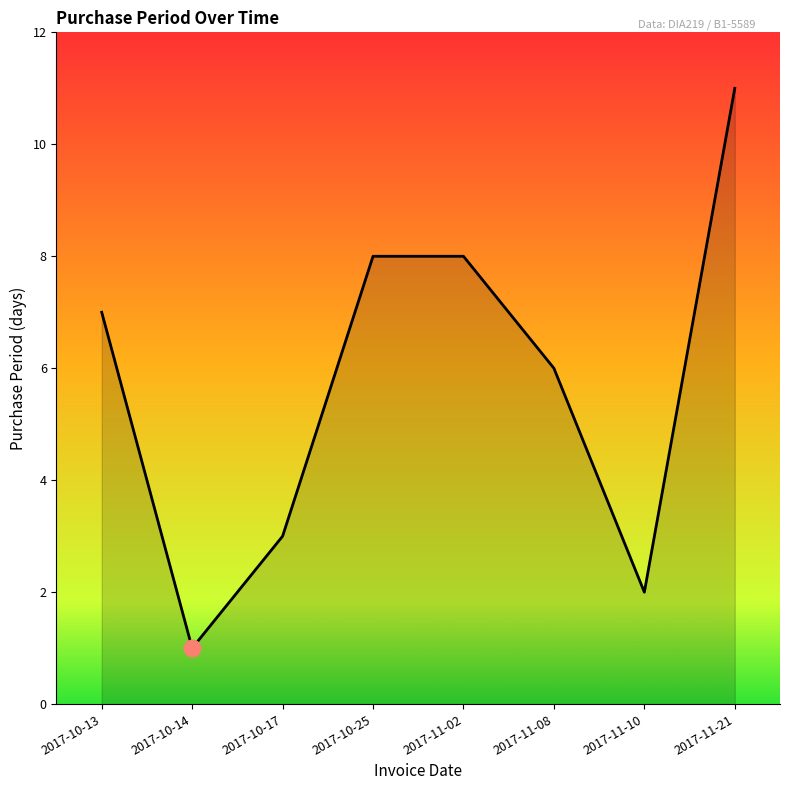

How many interior local valleys (lower than both neighbors) does the data have?

2